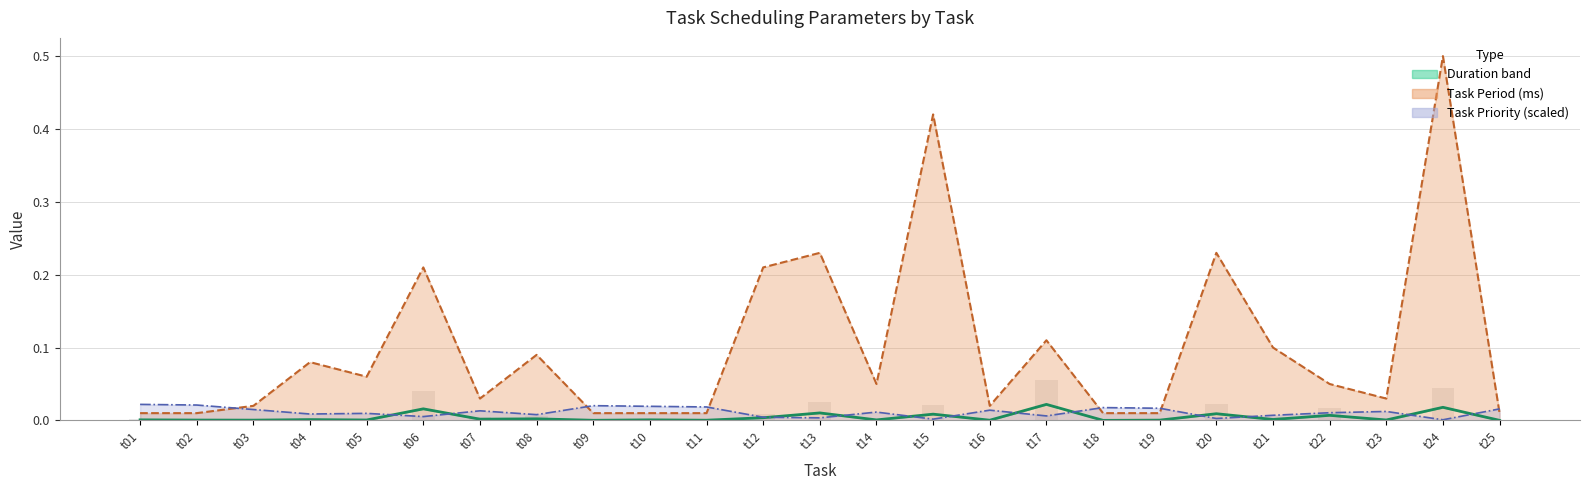

At which category does the chart reach its peak across all series?

t24